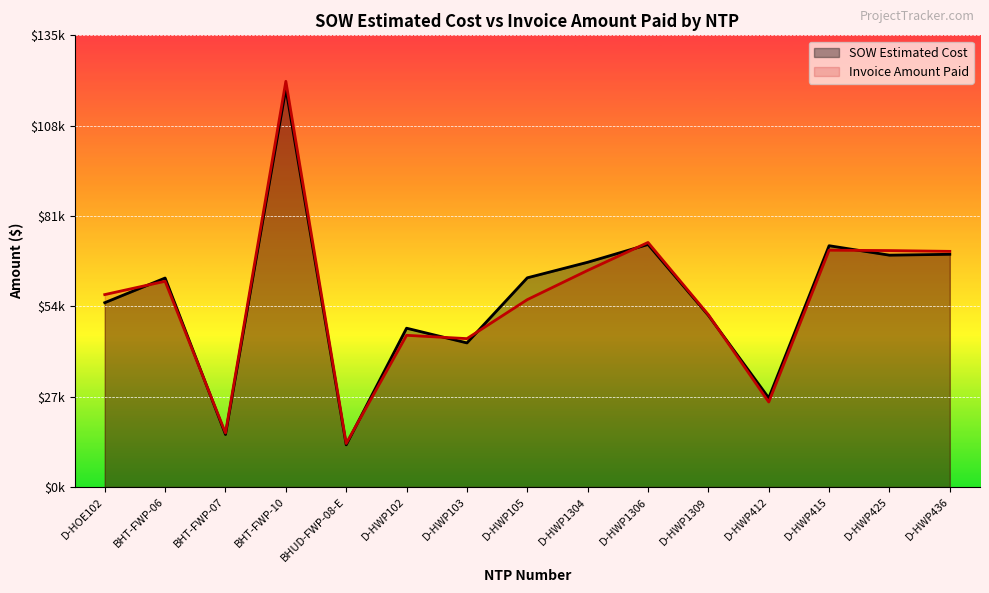

What is the value of the Invoice Amount Paid point at the 4th from the left?

121256.6